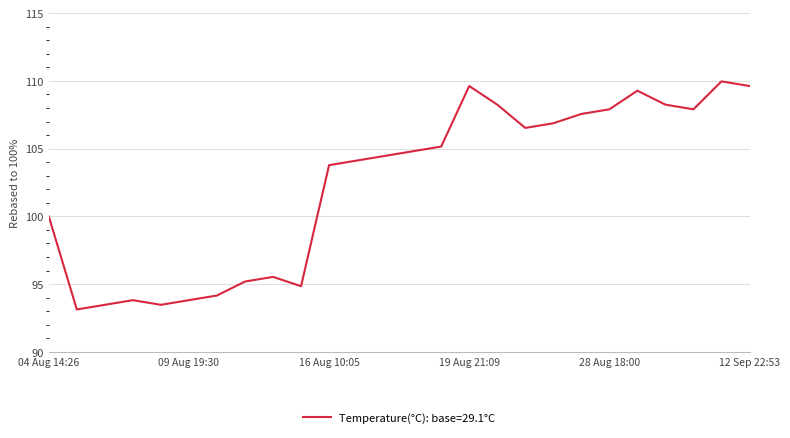

What is the greatest value displayed?

110.0